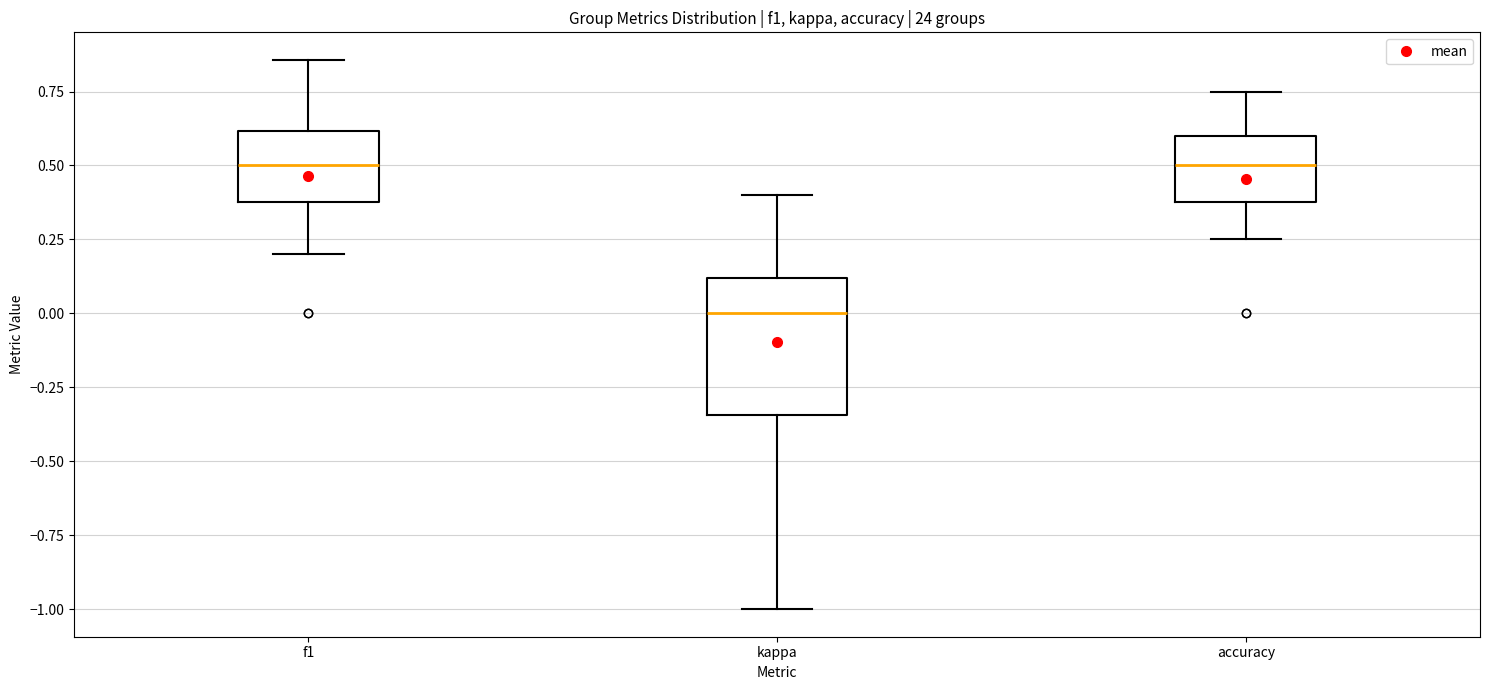

Comparing the boxes themselves (not the whiskers), which one is the tallest?

kappa